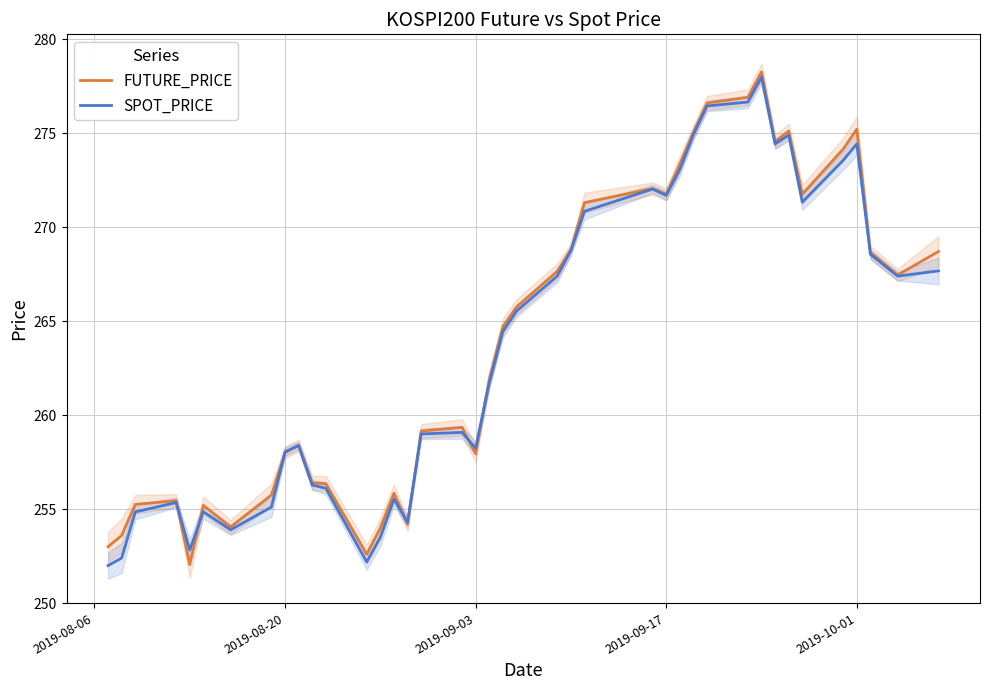

Is the value of SPOT_PRICE at 23 greater than the value of FUTURE_PRICE at 10?

Yes